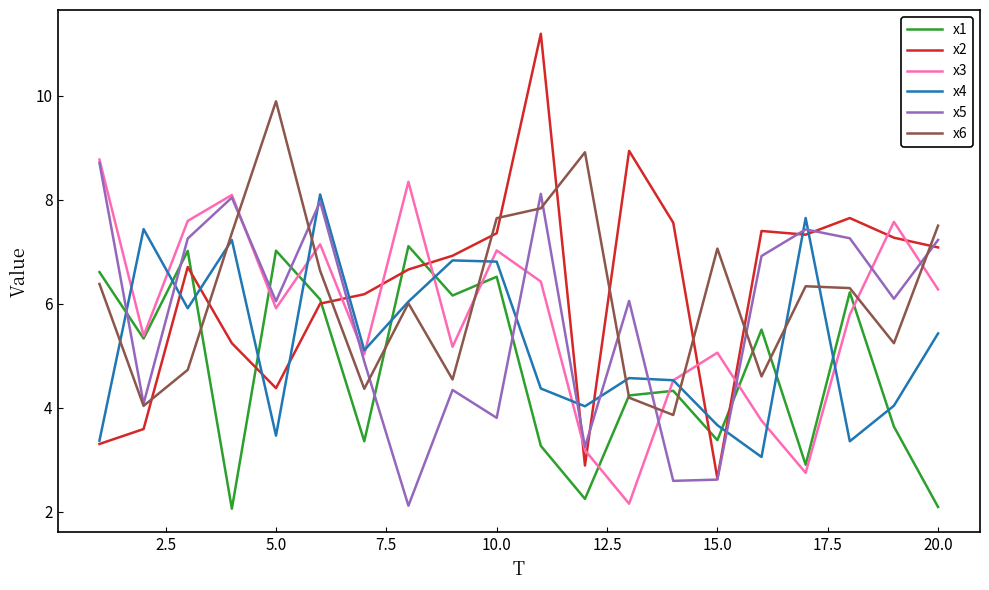

Which series has the largest range (max minus min)?

x2